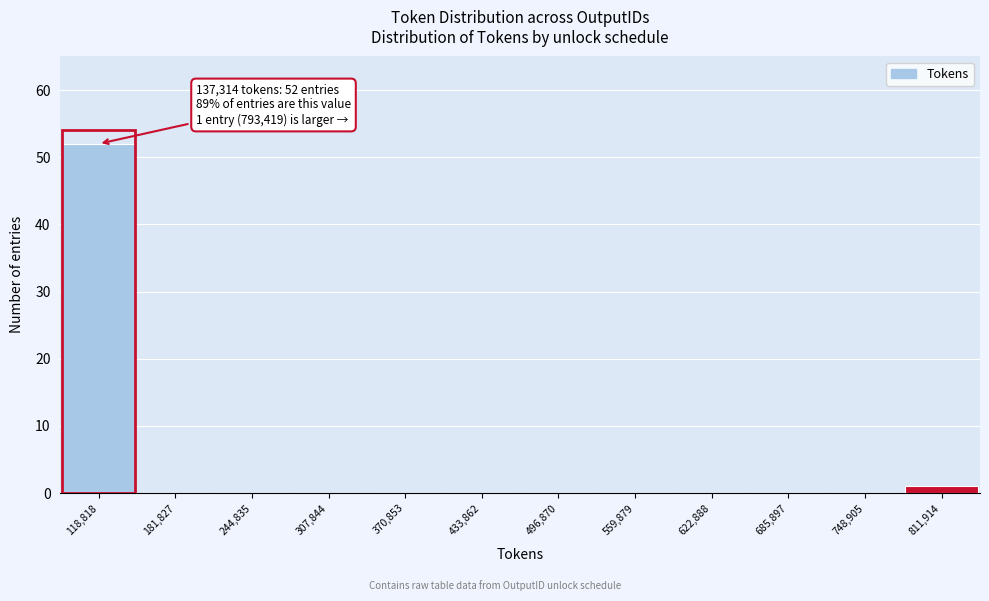

Which range on the x-axis has the tallest bar?

90000 to 150000